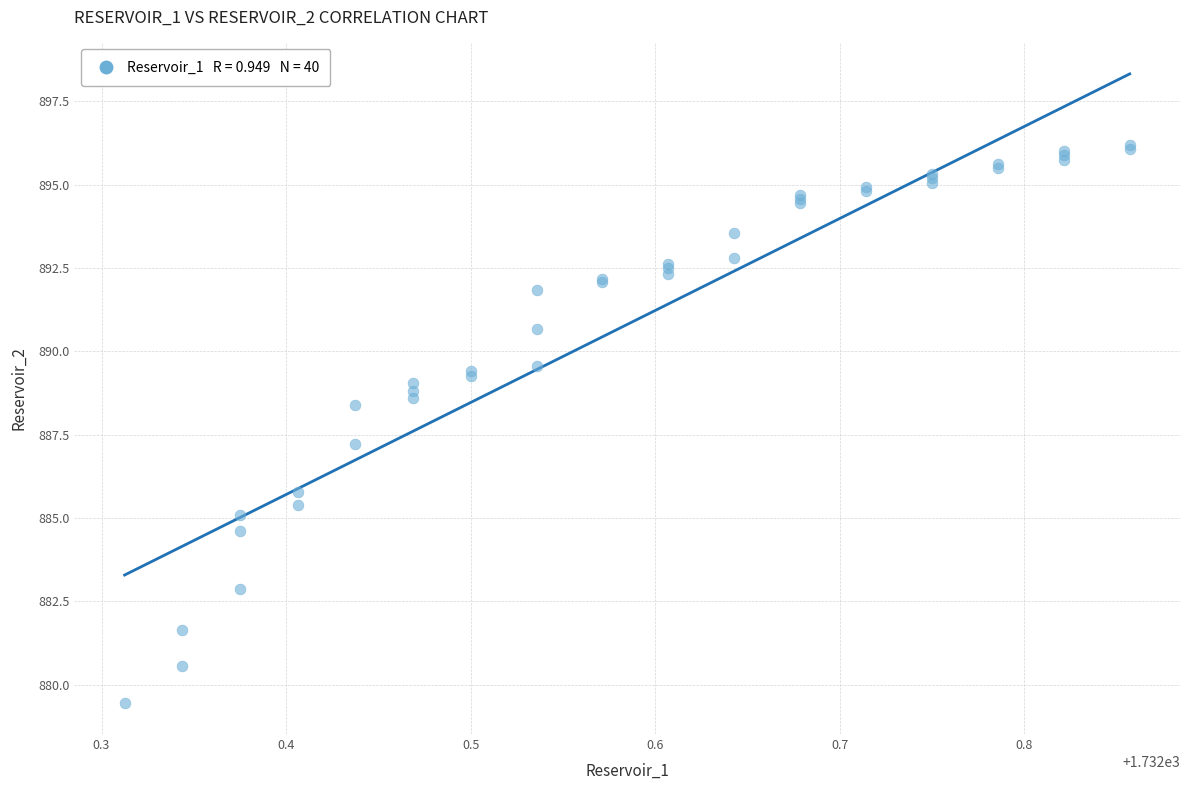

What Y value in the scatter plot is closest to 887?

887.2